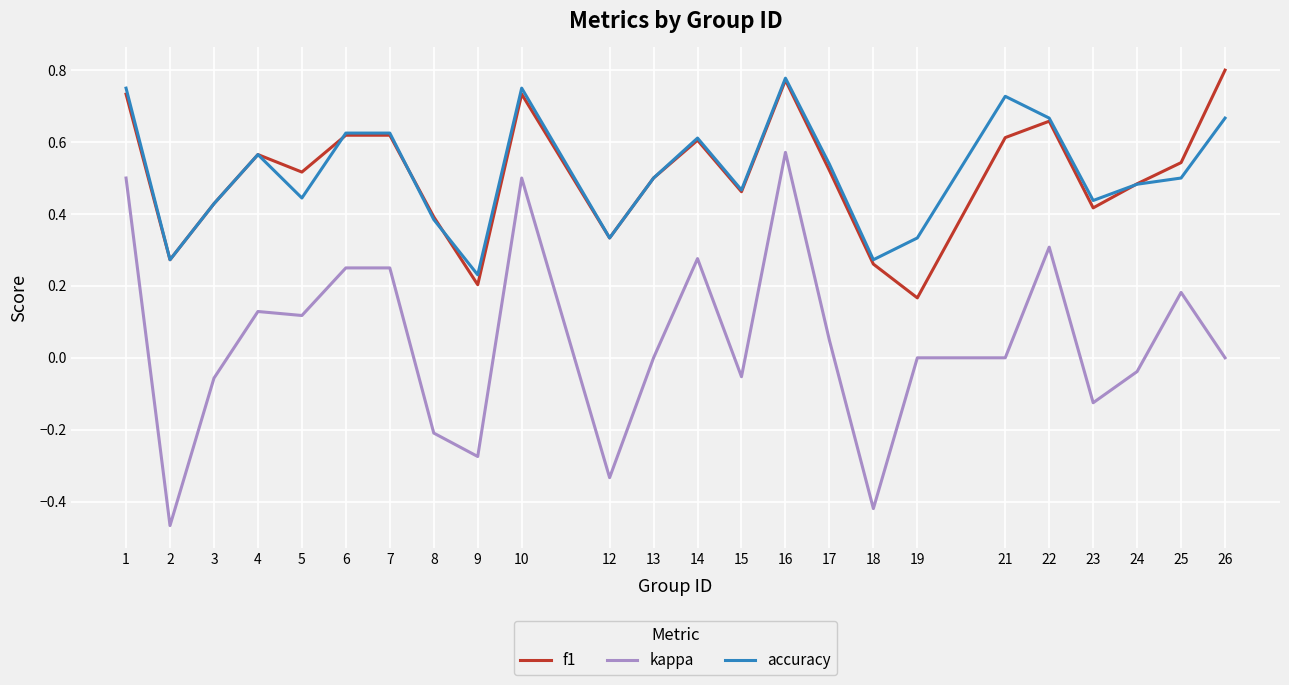

At which label does kappa reach its peak?

16